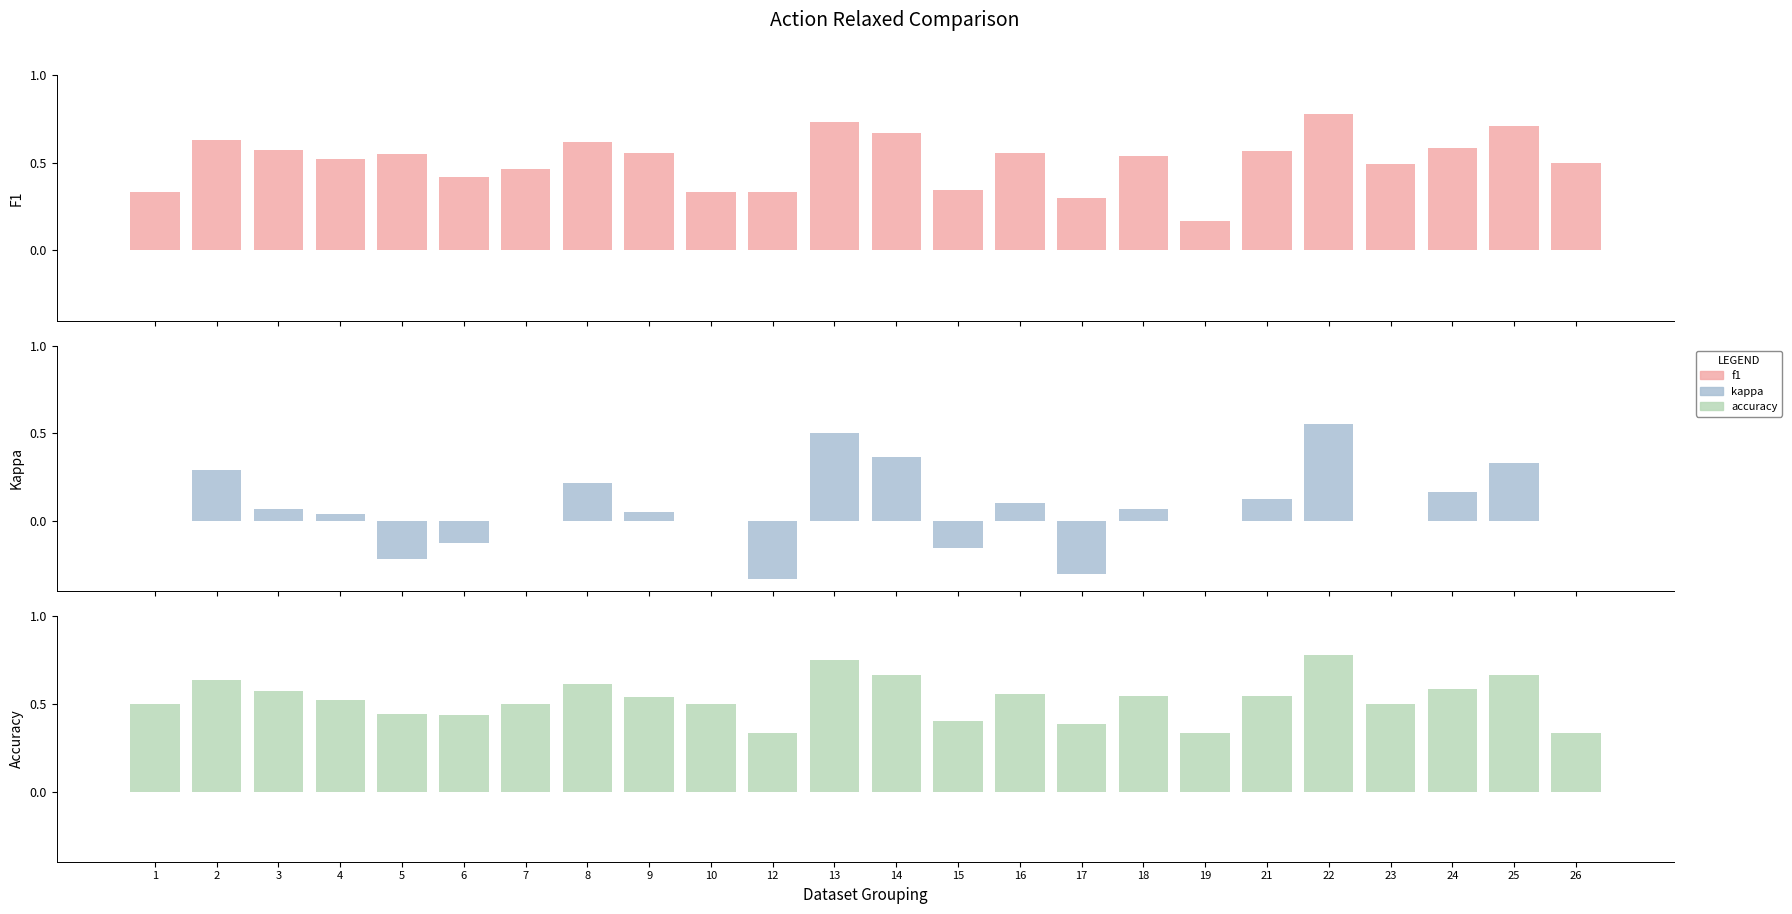

At which category is the sum across all series the highest?

22